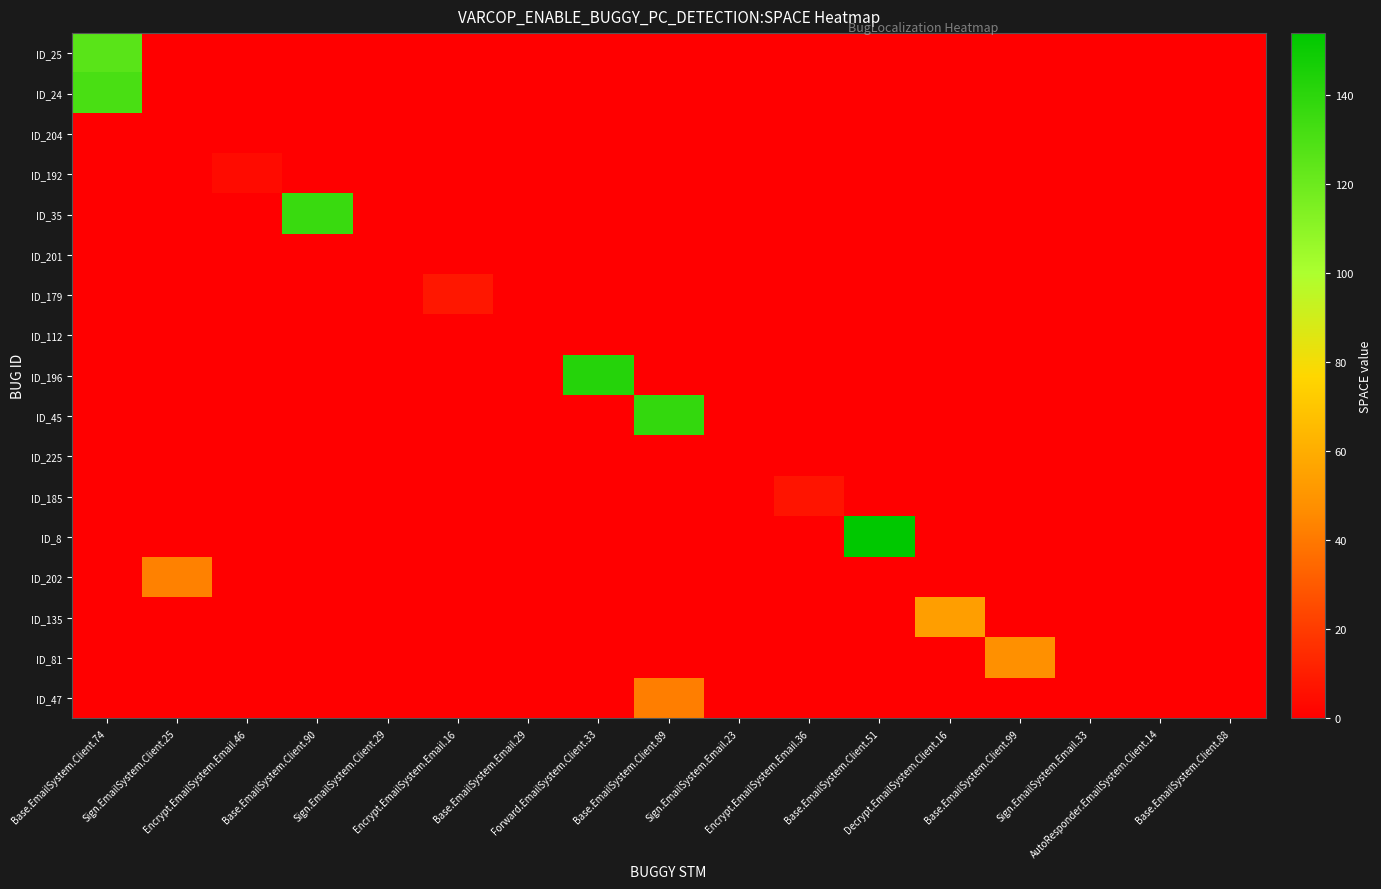

Reading left to right, what are all the values shown in this chart?

ID_25: Base.EmailSystem.Client.74=126	Sign.EmailSystem.Client.25=0	Encrypt.EmailSystem.Email.46=0	Base.EmailSystem.Client.90=0	Sign.EmailSystem.Client.29=0	Encrypt.EmailSystem.Email.16=0	Base.EmailSystem.Email.29=0	Forward.EmailSystem.Client.33=0	Base.EmailSystem.Client.89=0	Sign.EmailSystem.Email.23=0	Encrypt.EmailSystem.Email.36=0	Base.EmailSystem.Client.51=0	Decrypt.EmailSystem.Client.16=0	Base.EmailSystem.Client.99=0	Sign.EmailSystem.Email.33=0	AutoResponder.EmailSystem.Client.14=0	Base.EmailSystem.Client.88=0
ID_24: Base.EmailSystem.Client.74=131	Sign.EmailSystem.Client.25=0	Encrypt.EmailSystem.Email.46=0	Base.EmailSystem.Client.90=0	Sign.EmailSystem.Client.29=0	Encrypt.EmailSystem.Email.16=0	Base.EmailSystem.Email.29=0	Forward.EmailSystem.Client.33=0	Base.EmailSystem.Client.89=0	Sign.EmailSystem.Email.23=0	Encrypt.EmailSystem.Email.36=0	Base.EmailSystem.Client.51=0	Decrypt.EmailSystem.Client.16=0	Base.EmailSystem.Client.99=0	Sign.EmailSystem.Email.33=0	AutoResponder.EmailSystem.Client.14=0	Base.EmailSystem.Client.88=0
ID_204: Base.EmailSystem.Client.74=0	Sign.EmailSystem.Client.25=0	Encrypt.EmailSystem.Email.46=0	Base.EmailSystem.Client.90=0	Sign.EmailSystem.Client.29=0	Encrypt.EmailSystem.Email.16=0	Base.EmailSystem.Email.29=0	Forward.EmailSystem.Client.33=0	Base.EmailSystem.Client.89=0	Sign.EmailSystem.Email.23=0	Encrypt.EmailSystem.Email.36=0	Base.EmailSystem.Client.51=0	Decrypt.EmailSystem.Client.16=0	Base.EmailSystem.Client.99=0	Sign.EmailSystem.Email.33=0	AutoResponder.EmailSystem.Client.14=0	Base.EmailSystem.Client.88=0
ID_192: Base.EmailSystem.Client.74=0	Sign.EmailSystem.Client.25=0	Encrypt.EmailSystem.Email.46=4	Base.EmailSystem.Client.90=0	Sign.EmailSystem.Client.29=0	Encrypt.EmailSystem.Email.16=0	Base.EmailSystem.Email.29=0	Forward.EmailSystem.Client.33=0	Base.EmailSystem.Client.89=0	Sign.EmailSystem.Email.23=0	Encrypt.EmailSystem.Email.36=0	Base.EmailSystem.Client.51=0	Decrypt.EmailSystem.Client.16=0	Base.EmailSystem.Client.99=0	Sign.EmailSystem.Email.33=0	AutoResponder.EmailSystem.Client.14=0	Base.EmailSystem.Client.88=0
ID_35: Base.EmailSystem.Client.74=0	Sign.EmailSystem.Client.25=0	Encrypt.EmailSystem.Email.46=0	Base.EmailSystem.Client.90=136	Sign.EmailSystem.Client.29=0	Encrypt.EmailSystem.Email.16=0	Base.EmailSystem.Email.29=0	Forward.EmailSystem.Client.33=0	Base.EmailSystem.Client.89=0	Sign.EmailSystem.Email.23=0	Encrypt.EmailSystem.Email.36=0	Base.EmailSystem.Client.51=0	Decrypt.EmailSystem.Client.16=0	Base.EmailSystem.Client.99=0	Sign.EmailSystem.Email.33=0	AutoResponder.EmailSystem.Client.14=0	Base.EmailSystem.Client.88=0
ID_201: Base.EmailSystem.Client.74=0	Sign.EmailSystem.Client.25=0	Encrypt.EmailSystem.Email.46=0	Base.EmailSystem.Client.90=0	Sign.EmailSystem.Client.29=0	Encrypt.EmailSystem.Email.16=0	Base.EmailSystem.Email.29=0	Forward.EmailSystem.Client.33=0	Base.EmailSystem.Client.89=0	Sign.EmailSystem.Email.23=0	Encrypt.EmailSystem.Email.36=0	Base.EmailSystem.Client.51=0	Decrypt.EmailSystem.Client.16=0	Base.EmailSystem.Client.99=0	Sign.EmailSystem.Email.33=0	AutoResponder.EmailSystem.Client.14=0	Base.EmailSystem.Client.88=0
ID_179: Base.EmailSystem.Client.74=0	Sign.EmailSystem.Client.25=0	Encrypt.EmailSystem.Email.46=0	Base.EmailSystem.Client.90=0	Sign.EmailSystem.Client.29=0	Encrypt.EmailSystem.Email.16=8	Base.EmailSystem.Email.29=0	Forward.EmailSystem.Client.33=0	Base.EmailSystem.Client.89=0	Sign.EmailSystem.Email.23=0	Encrypt.EmailSystem.Email.36=0	Base.EmailSystem.Client.51=0	Decrypt.EmailSystem.Client.16=0	Base.EmailSystem.Client.99=0	Sign.EmailSystem.Email.33=0	AutoResponder.EmailSystem.Client.14=0	Base.EmailSystem.Client.88=0
ID_112: Base.EmailSystem.Client.74=0	Sign.EmailSystem.Client.25=0	Encrypt.EmailSystem.Email.46=0	Base.EmailSystem.Client.90=0	Sign.EmailSystem.Client.29=0	Encrypt.EmailSystem.Email.16=0	Base.EmailSystem.Email.29=0	Forward.EmailSystem.Client.33=0	Base.EmailSystem.Client.89=0	Sign.EmailSystem.Email.23=0	Encrypt.EmailSystem.Email.36=0	Base.EmailSystem.Client.51=0	Decrypt.EmailSystem.Client.16=0	Base.EmailSystem.Client.99=0	Sign.EmailSystem.Email.33=0	AutoResponder.EmailSystem.Client.14=0	Base.EmailSystem.Client.88=0
ID_196: Base.EmailSystem.Client.74=0	Sign.EmailSystem.Client.25=0	Encrypt.EmailSystem.Email.46=0	Base.EmailSystem.Client.90=0	Sign.EmailSystem.Client.29=0	Encrypt.EmailSystem.Email.16=0	Base.EmailSystem.Email.29=0	Forward.EmailSystem.Client.33=142	Base.EmailSystem.Client.89=0	Sign.EmailSystem.Email.23=0	Encrypt.EmailSystem.Email.36=0	Base.EmailSystem.Client.51=0	Decrypt.EmailSystem.Client.16=0	Base.EmailSystem.Client.99=0	Sign.EmailSystem.Email.33=0	AutoResponder.EmailSystem.Client.14=0	Base.EmailSystem.Client.88=0
ID_45: Base.EmailSystem.Client.74=0	Sign.EmailSystem.Client.25=0	Encrypt.EmailSystem.Email.46=0	Base.EmailSystem.Client.90=0	Sign.EmailSystem.Client.29=0	Encrypt.EmailSystem.Email.16=0	Base.EmailSystem.Email.29=0	Forward.EmailSystem.Client.33=0	Base.EmailSystem.Client.89=138	Sign.EmailSystem.Email.23=0	Encrypt.EmailSystem.Email.36=0	Base.EmailSystem.Client.51=0	Decrypt.EmailSystem.Client.16=0	Base.EmailSystem.Client.99=0	Sign.EmailSystem.Email.33=0	AutoResponder.EmailSystem.Client.14=0	Base.EmailSystem.Client.88=0
ID_225: Base.EmailSystem.Client.74=0	Sign.EmailSystem.Client.25=0	Encrypt.EmailSystem.Email.46=0	Base.EmailSystem.Client.90=0	Sign.EmailSystem.Client.29=0	Encrypt.EmailSystem.Email.16=0	Base.EmailSystem.Email.29=0	Forward.EmailSystem.Client.33=0	Base.EmailSystem.Client.89=0	Sign.EmailSystem.Email.23=0	Encrypt.EmailSystem.Email.36=0	Base.EmailSystem.Client.51=0	Decrypt.EmailSystem.Client.16=0	Base.EmailSystem.Client.99=0	Sign.EmailSystem.Email.33=0	AutoResponder.EmailSystem.Client.14=0	Base.EmailSystem.Client.88=0
ID_185: Base.EmailSystem.Client.74=0	Sign.EmailSystem.Client.25=0	Encrypt.EmailSystem.Email.46=0	Base.EmailSystem.Client.90=0	Sign.EmailSystem.Client.29=0	Encrypt.EmailSystem.Email.16=0	Base.EmailSystem.Email.29=0	Forward.EmailSystem.Client.33=0	Base.EmailSystem.Client.89=0	Sign.EmailSystem.Email.23=0	Encrypt.EmailSystem.Email.36=7	Base.EmailSystem.Client.51=0	Decrypt.EmailSystem.Client.16=0	Base.EmailSystem.Client.99=0	Sign.EmailSystem.Email.33=0	AutoResponder.EmailSystem.Client.14=0	Base.EmailSystem.Client.88=0
ID_8: Base.EmailSystem.Client.74=0	Sign.EmailSystem.Client.25=0	Encrypt.EmailSystem.Email.46=0	Base.EmailSystem.Client.90=0	Sign.EmailSystem.Client.29=0	Encrypt.EmailSystem.Email.16=0	Base.EmailSystem.Email.29=0	Forward.EmailSystem.Client.33=0	Base.EmailSystem.Client.89=0	Sign.EmailSystem.Email.23=0	Encrypt.EmailSystem.Email.36=0	Base.EmailSystem.Client.51=154	Decrypt.EmailSystem.Client.16=0	Base.EmailSystem.Client.99=0	Sign.EmailSystem.Email.33=0	AutoResponder.EmailSystem.Client.14=0	Base.EmailSystem.Client.88=0
ID_202: Base.EmailSystem.Client.74=0	Sign.EmailSystem.Client.25=43	Encrypt.EmailSystem.Email.46=0	Base.EmailSystem.Client.90=0	Sign.EmailSystem.Client.29=0	Encrypt.EmailSystem.Email.16=0	Base.EmailSystem.Email.29=0	Forward.EmailSystem.Client.33=0	Base.EmailSystem.Client.89=0	Sign.EmailSystem.Email.23=0	Encrypt.EmailSystem.Email.36=0	Base.EmailSystem.Client.51=0	Decrypt.EmailSystem.Client.16=0	Base.EmailSystem.Client.99=0	Sign.EmailSystem.Email.33=0	AutoResponder.EmailSystem.Client.14=0	Base.EmailSystem.Client.88=0
ID_135: Base.EmailSystem.Client.74=0	Sign.EmailSystem.Client.25=0	Encrypt.EmailSystem.Email.46=0	Base.EmailSystem.Client.90=0	Sign.EmailSystem.Client.29=0	Encrypt.EmailSystem.Email.16=0	Base.EmailSystem.Email.29=0	Forward.EmailSystem.Client.33=0	Base.EmailSystem.Client.89=0	Sign.EmailSystem.Email.23=0	Encrypt.EmailSystem.Email.36=0	Base.EmailSystem.Client.51=0	Decrypt.EmailSystem.Client.16=54	Base.EmailSystem.Client.99=0	Sign.EmailSystem.Email.33=0	AutoResponder.EmailSystem.Client.14=0	Base.EmailSystem.Client.88=0
ID_81: Base.EmailSystem.Client.74=0	Sign.EmailSystem.Client.25=0	Encrypt.EmailSystem.Email.46=0	Base.EmailSystem.Client.90=0	Sign.EmailSystem.Client.29=0	Encrypt.EmailSystem.Email.16=0	Base.EmailSystem.Email.29=0	Forward.EmailSystem.Client.33=0	Base.EmailSystem.Client.89=0	Sign.EmailSystem.Email.23=0	Encrypt.EmailSystem.Email.36=0	Base.EmailSystem.Client.51=0	Decrypt.EmailSystem.Client.16=0	Base.EmailSystem.Client.99=48	Sign.EmailSystem.Email.33=0	AutoResponder.EmailSystem.Client.14=0	Base.EmailSystem.Client.88=0
ID_47: Base.EmailSystem.Client.74=0	Sign.EmailSystem.Client.25=0	Encrypt.EmailSystem.Email.46=0	Base.EmailSystem.Client.90=0	Sign.EmailSystem.Client.29=0	Encrypt.EmailSystem.Email.16=0	Base.EmailSystem.Email.29=0	Forward.EmailSystem.Client.33=0	Base.EmailSystem.Client.89=42	Sign.EmailSystem.Email.23=0	Encrypt.EmailSystem.Email.36=0	Base.EmailSystem.Client.51=0	Decrypt.EmailSystem.Client.16=0	Base.EmailSystem.Client.99=0	Sign.EmailSystem.Email.33=0	AutoResponder.EmailSystem.Client.14=0	Base.EmailSystem.Client.88=0